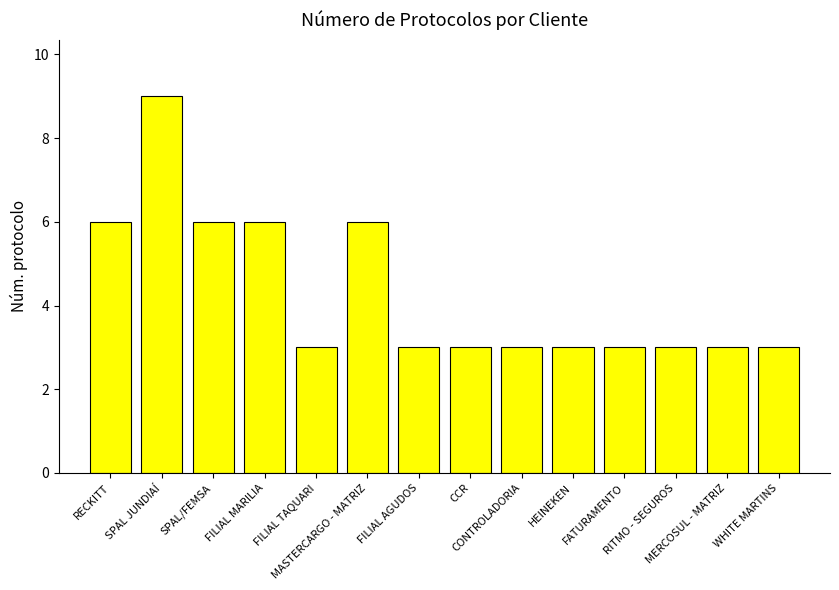

Reading left to right, list all the values displayed in this chart.

RECKITT=6	SPAL JUNDIAÍ=9	SPAL/FEMSA=6	FILIAL MARILIA=6	FILIAL TAQUARI=3	MASTERCARGO - MATRIZ=6	FILIAL AGUDOS=3	CCR=3	CONTROLADORIA=3	HEINEKEN=3	FATURAMENTO=3	RITMO - SEGUROS=3	MERCOSUL - MATRIZ=3	WHITE MARTINS=3